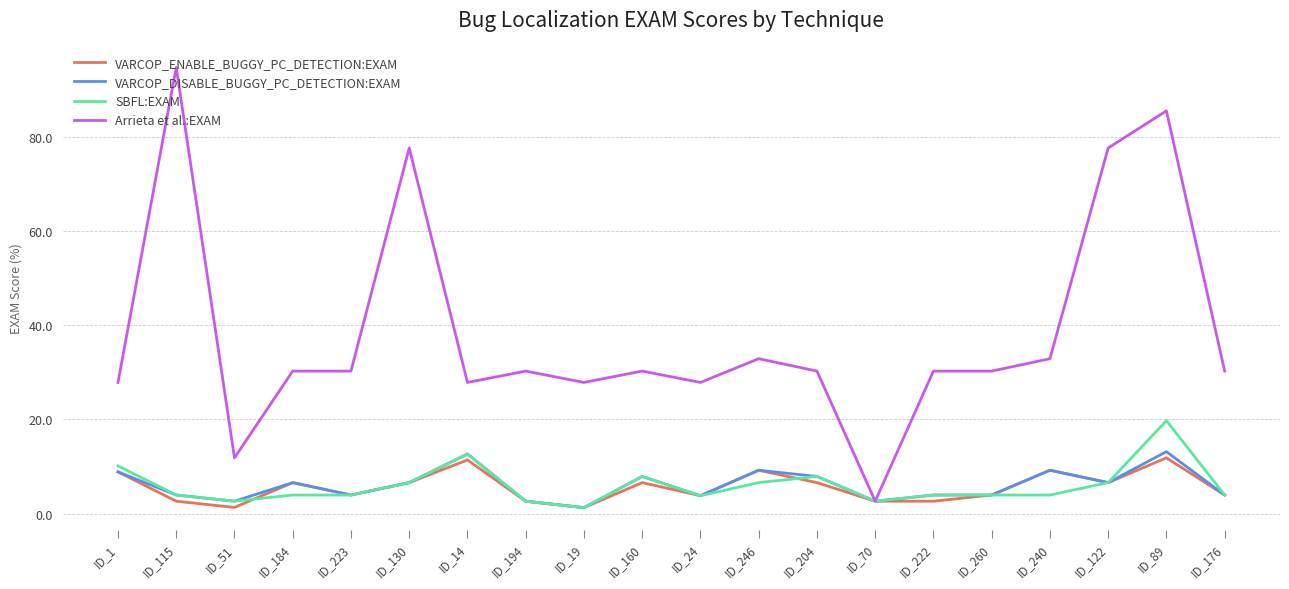

The value of VARCOP_DISABLE_BUGGY_PC_DETECTION:EXAM at ID_222 is 3.9. True or false?

True